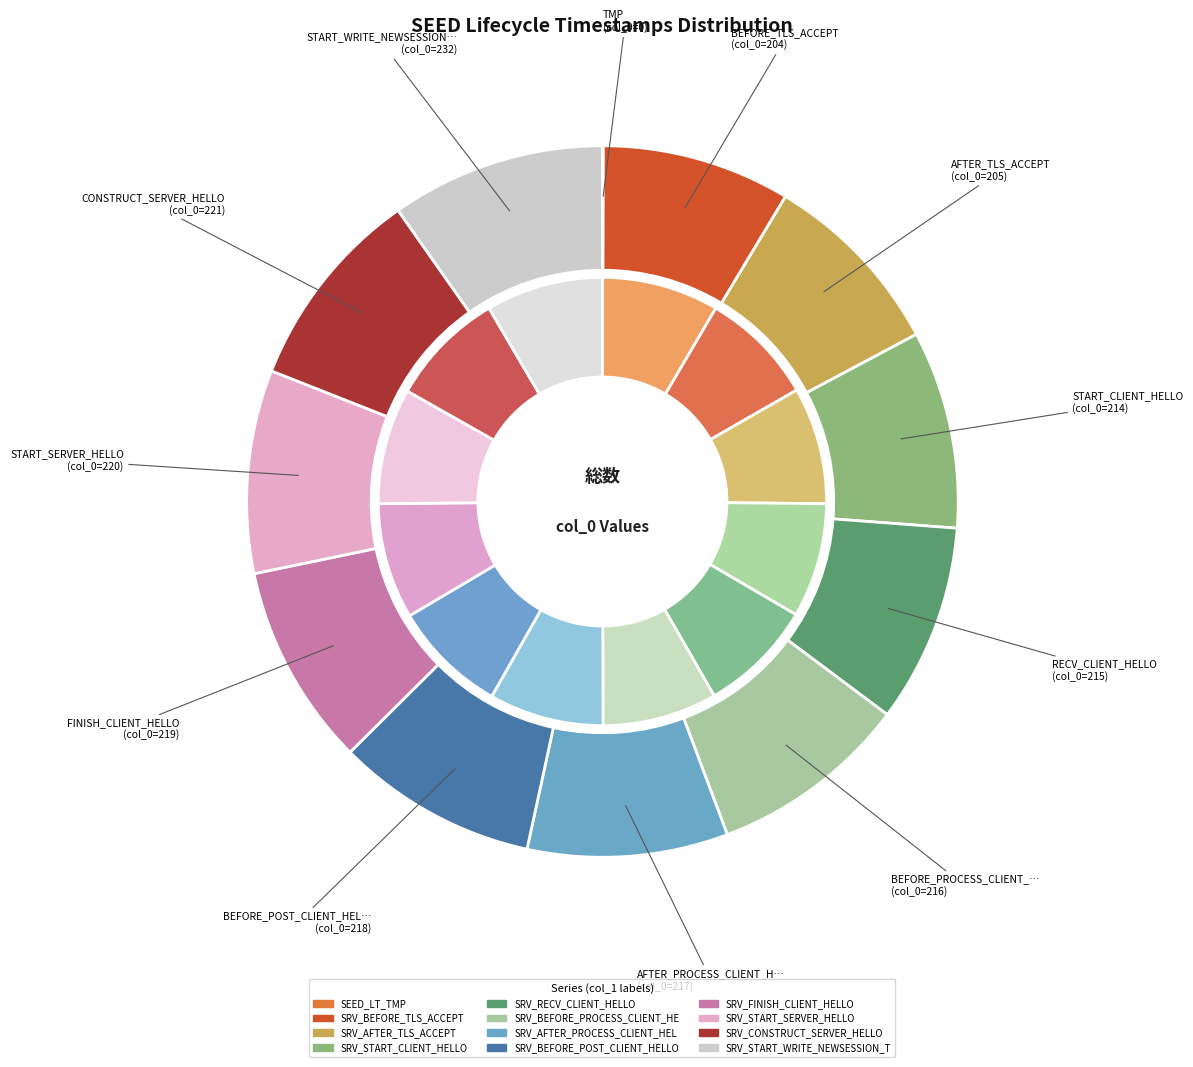

How many segments does this pie chart have?

12